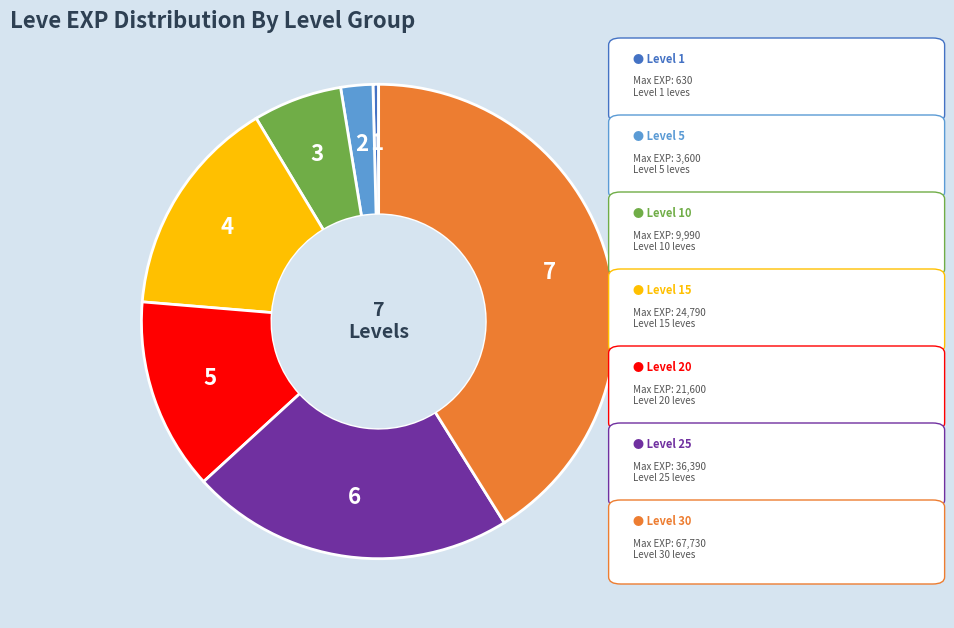

Count the number of slices in the pie.

7